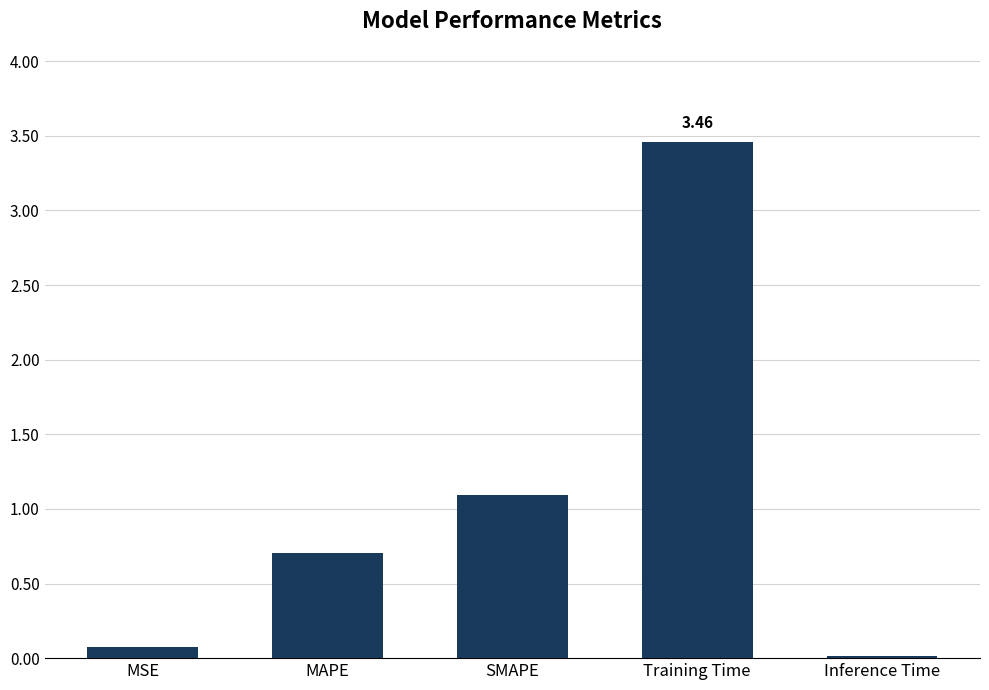

How many bars are there in total?

5